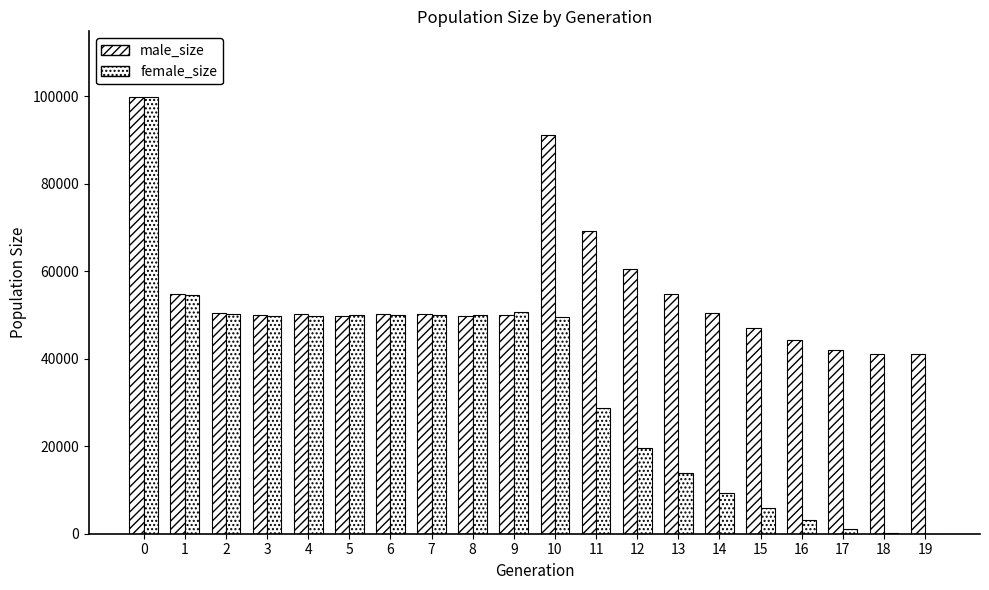

Are the bars horizontal?

No